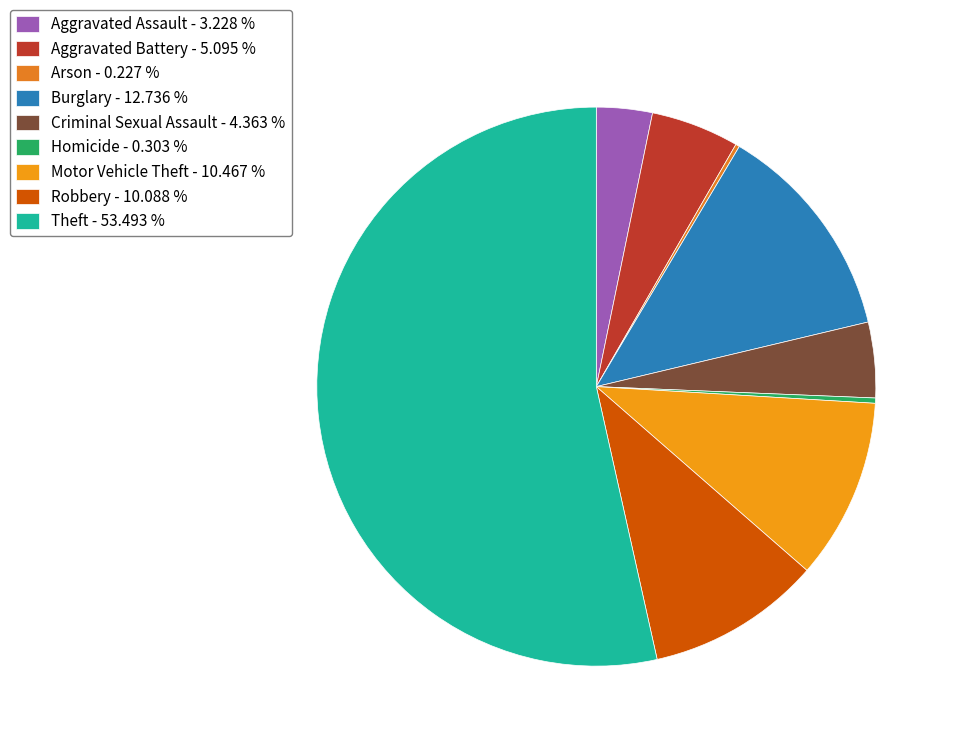

To the nearest percent, what is the combined percentage of Burglary and Aggravated Battery?

18%